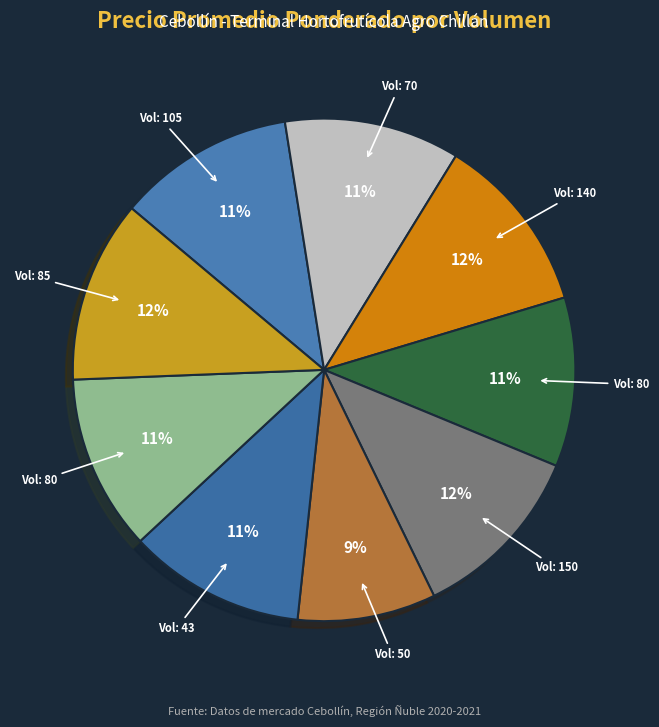

How many slices are in this pie chart?

9